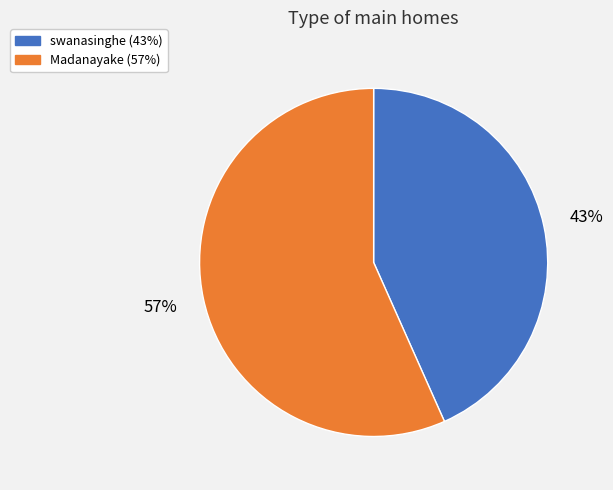

Approximately how many times larger is the value at swanasinghe compared to Madanayake?

0.8